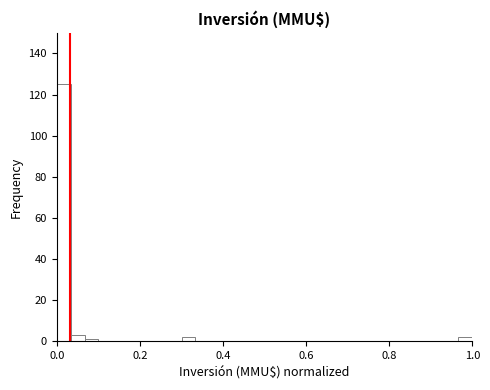

Read against the x-axis, roughly where is the centre of the tallest bar?

0.02